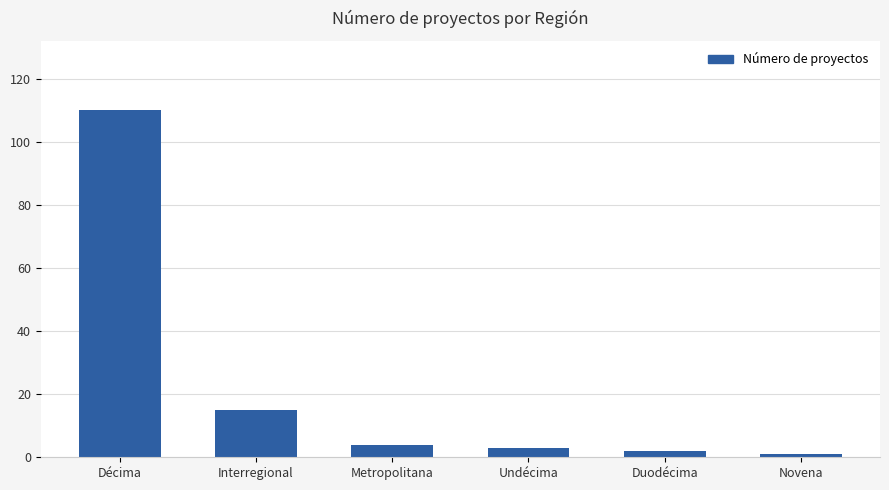

Where does the data first go above 4?

Décima